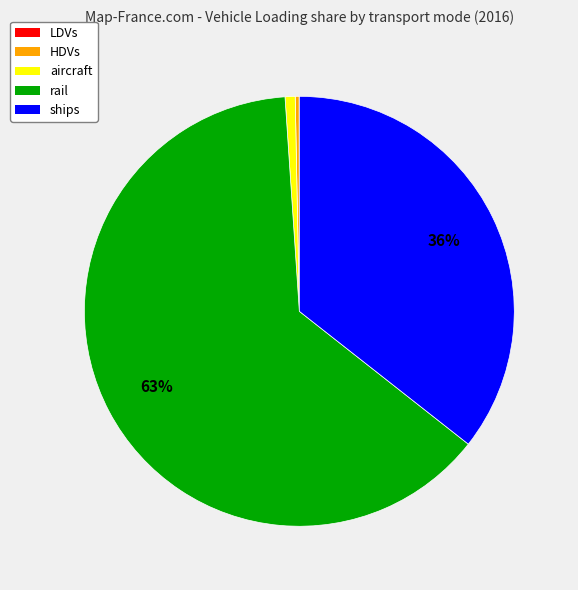

Which has a higher value, rail or HDVs?

rail